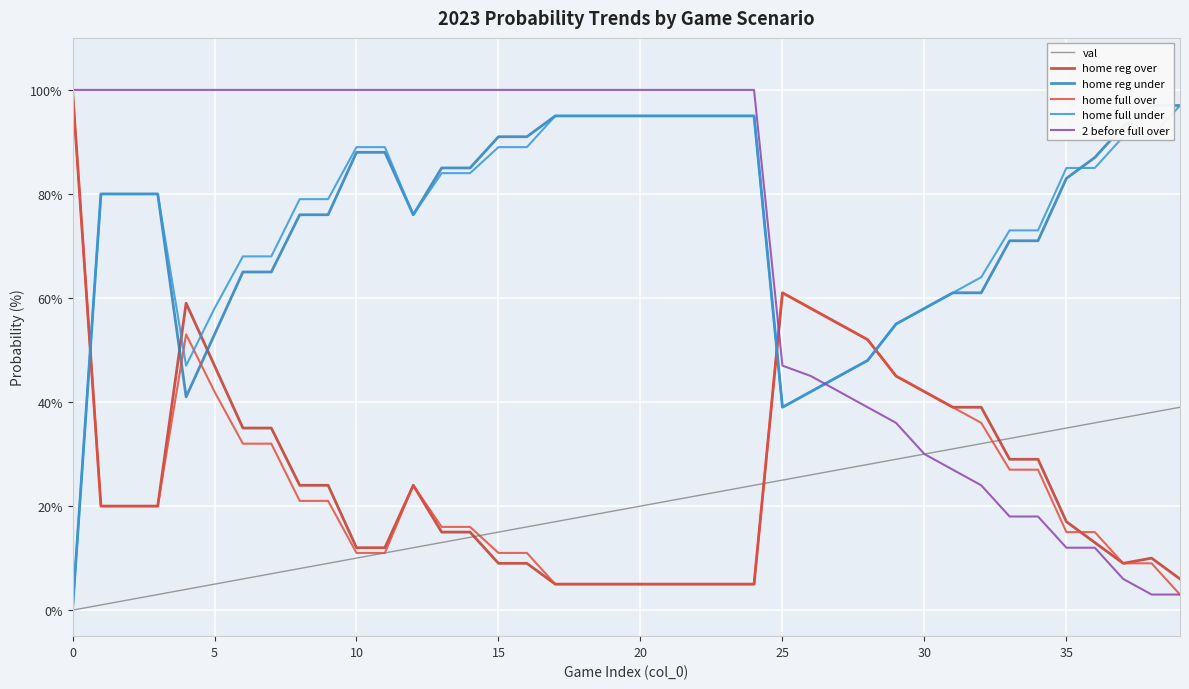

The home reg under series shows 71 at 34. True or false?

True